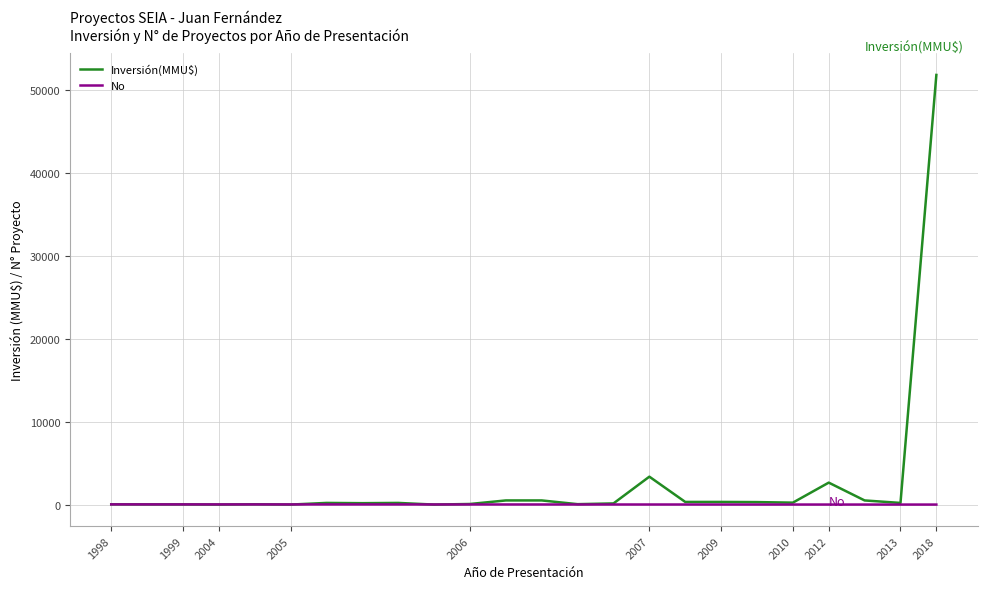

List the series in order of their overall mean, highest first.

Inversión(MMU$), No